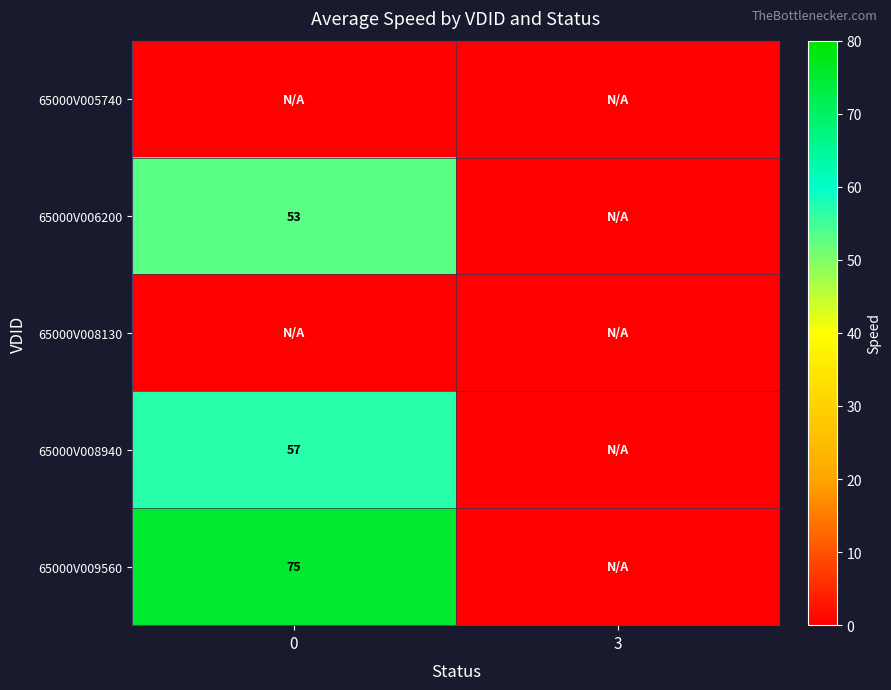

List the labels in order of 65000V008130 value, smallest first.

0, 3